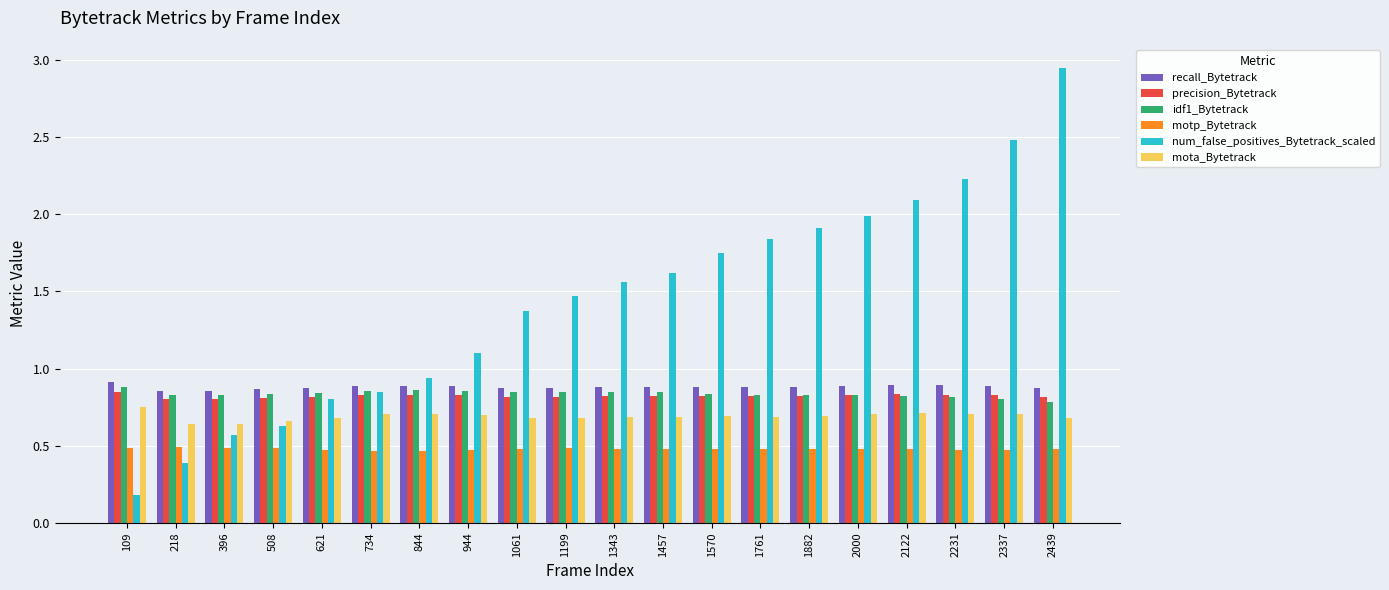

At which label does num_false_positives_Bytetrack_scaled reach its minimum?

109